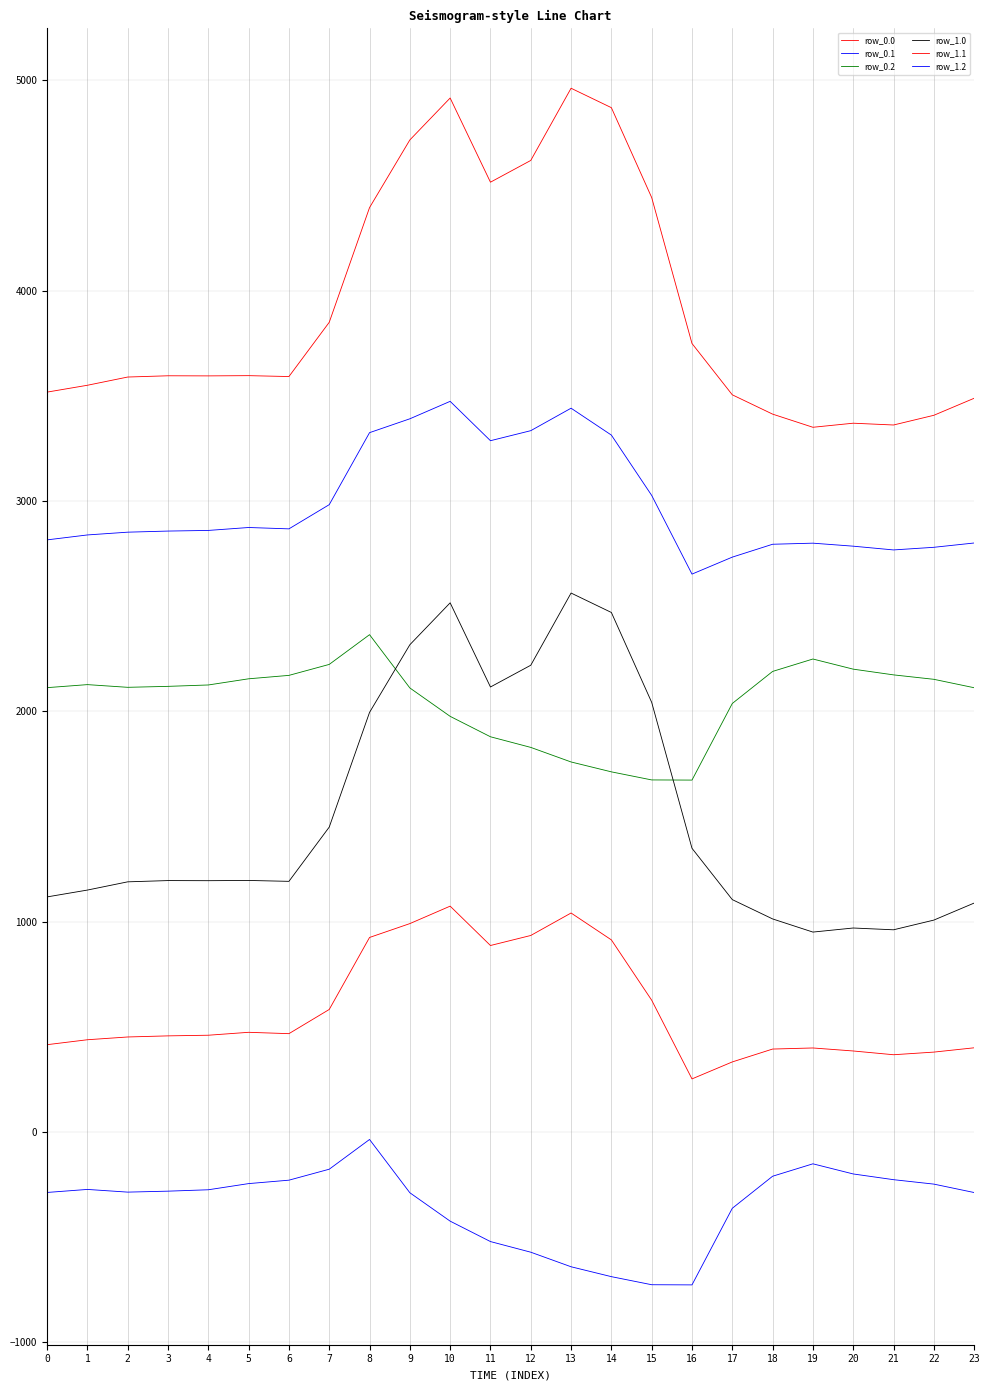

Is the value of row_0.2 at 10 greater than the value of row_0.0 at 12?

No